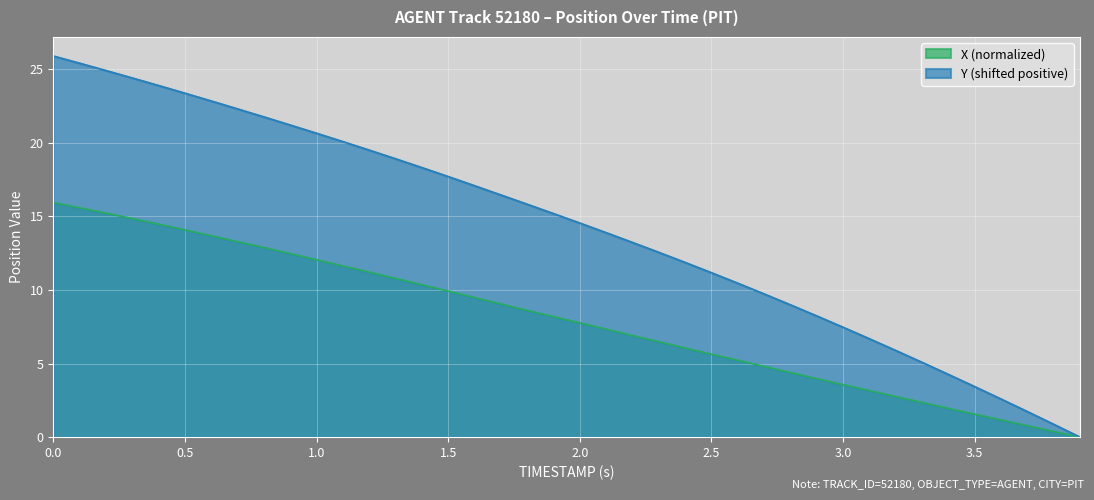

What is the sum of the X values at 1.5 and 1.8?

18.5